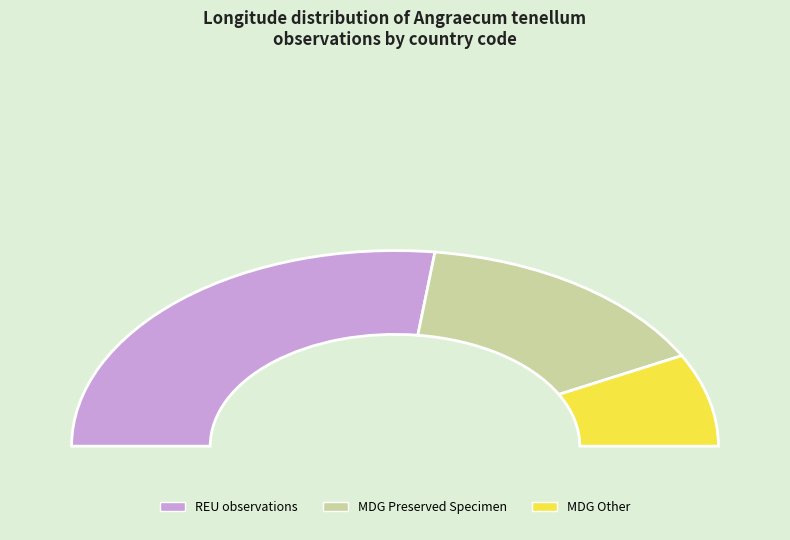

True or false: MDG (912381281) accounts for 21% of the total.

False